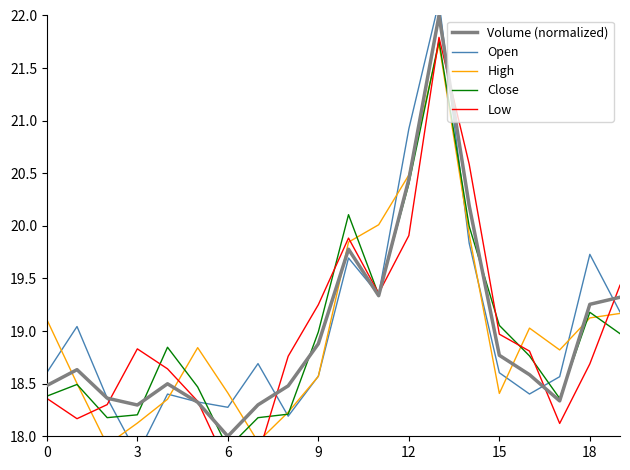

What is the label of the 10th point from the left?

9